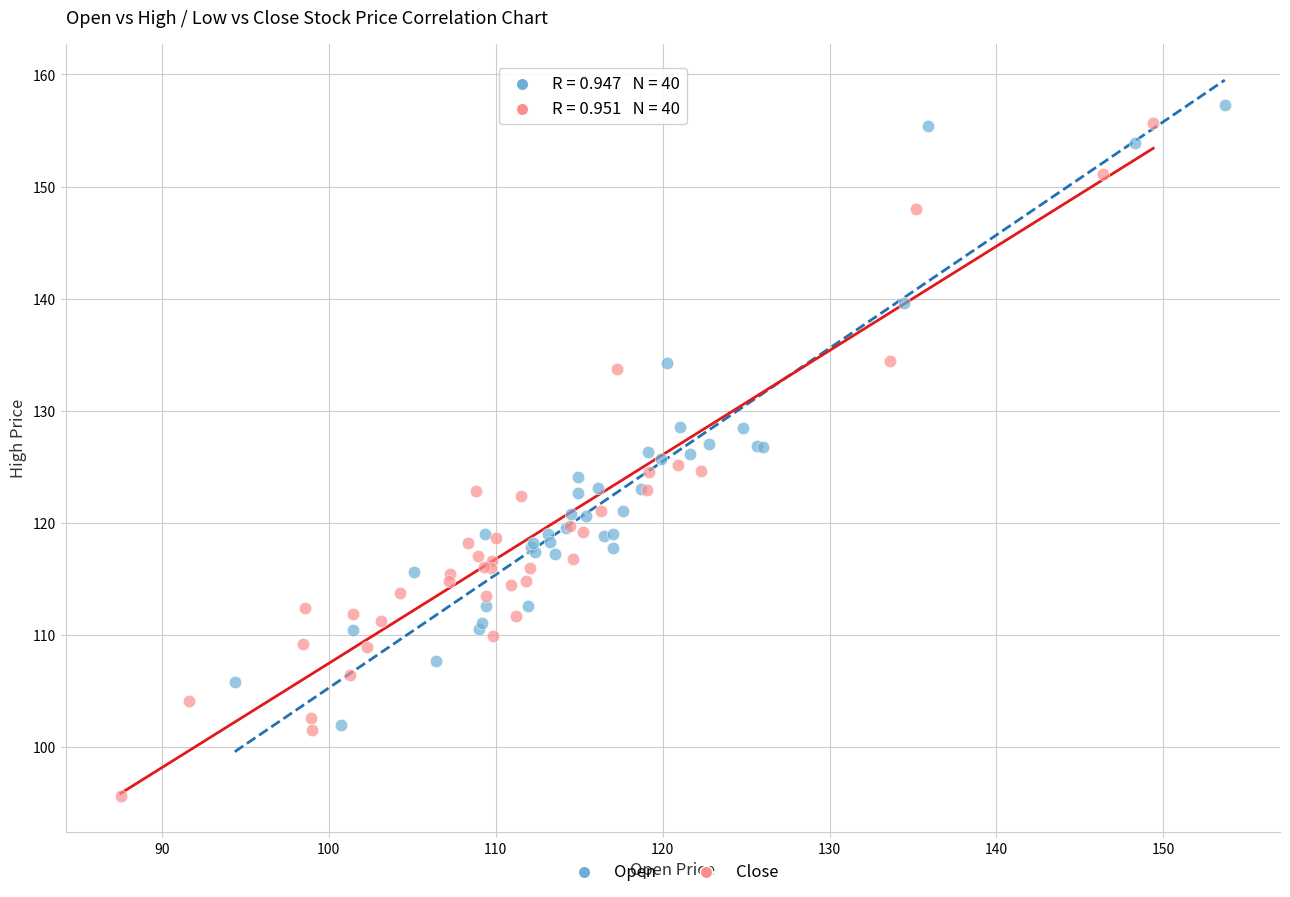

Which series reaches the maximum Y coordinate?

Open